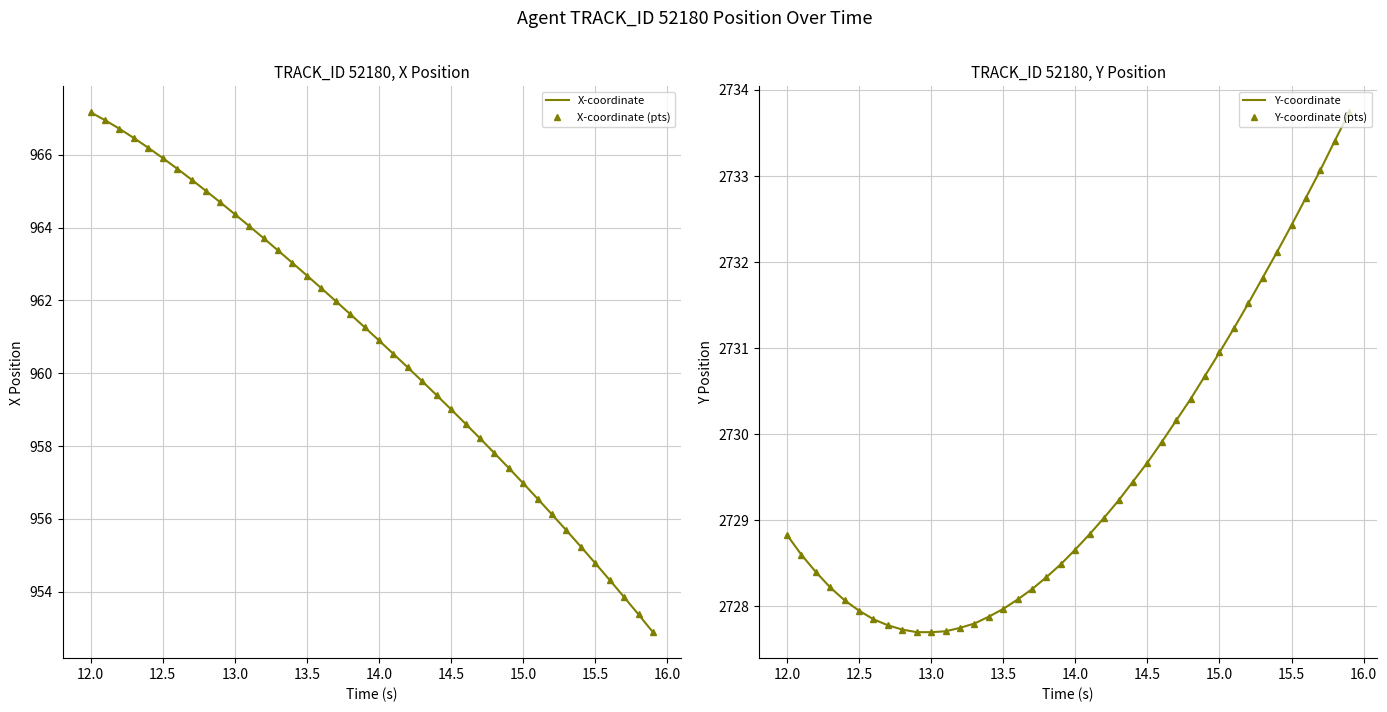

Reading left to right, extract all data points from this chart.

X-coordinate: 967.2	967.0	966.7	966.5	966.2	965.9	965.6	965.3	965.0	964.7	964.4	964.0	963.7	963.4	963.0	962.7	962.3	962.0	961.6	961.3	960.9	960.5	960.2	959.8	959.4	959.0	958.6	958.2	957.8	957.4	957.0	956.6	956.1	955.7	955.2	954.8	954.3	953.9	953.4	952.9
X-coordinate (pts): 967.2	967.0	966.7	966.5	966.2	965.9	965.6	965.3	965.0	964.7	964.4	964.0	963.7	963.4	963.0	962.7	962.3	962.0	961.6	961.3	960.9	960.5	960.2	959.8	959.4	959.0	958.6	958.2	957.8	957.4	957.0	956.6	956.1	955.7	955.2	954.8	954.3	953.9	953.4	952.9
Y-coordinate: 2728.8	2728.6	2728.4	2728.2	2728.1	2727.9	2727.8	2727.8	2727.7	2727.7	2727.7	2727.7	2727.8	2727.8	2727.9	2728.0	2728.1	2728.2	2728.3	2728.5	2728.7	2728.8	2729.0	2729.2	2729.4	2729.7	2729.9	2730.2	2730.4	2730.7	2730.9	2731.2	2731.5	2731.8	2732.1	2732.4	2732.8	2733.1	2733.4	2733.7
Y-coordinate (pts): 2728.8	2728.6	2728.4	2728.2	2728.1	2727.9	2727.8	2727.8	2727.7	2727.7	2727.7	2727.7	2727.8	2727.8	2727.9	2728.0	2728.1	2728.2	2728.3	2728.5	2728.7	2728.8	2729.0	2729.2	2729.4	2729.7	2729.9	2730.2	2730.4	2730.7	2730.9	2731.2	2731.5	2731.8	2732.1	2732.4	2732.8	2733.1	2733.4	2733.7